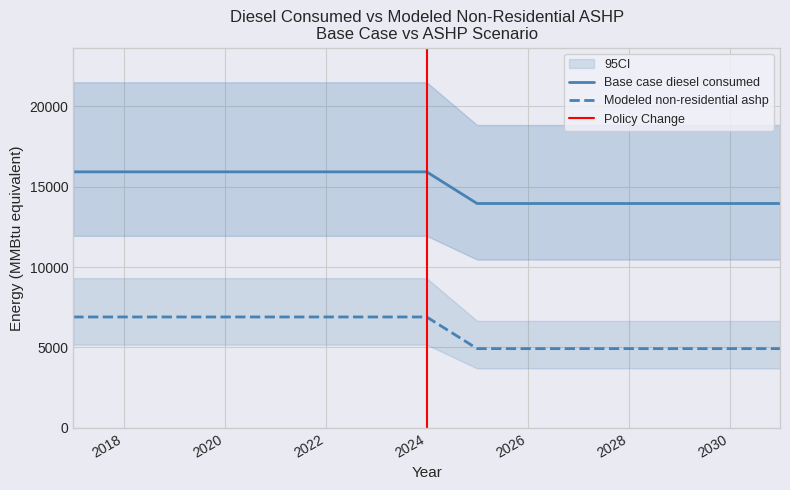

What is the difference between the highest and lowest values at 2029?

9028.0